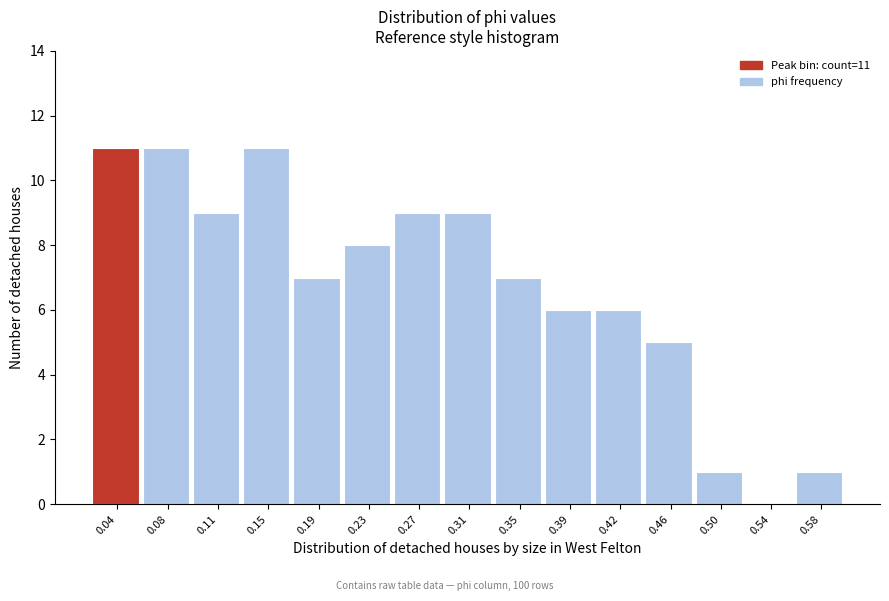

Reading right to left, transcribe all the data shown in this chart.

0.58=1	0.54=0	0.50=1	0.46=5	0.42=6	0.39=6	0.35=7	0.31=9	0.27=9	0.23=8	0.19=7	0.15=11	0.11=9	0.08=11	0.04=11